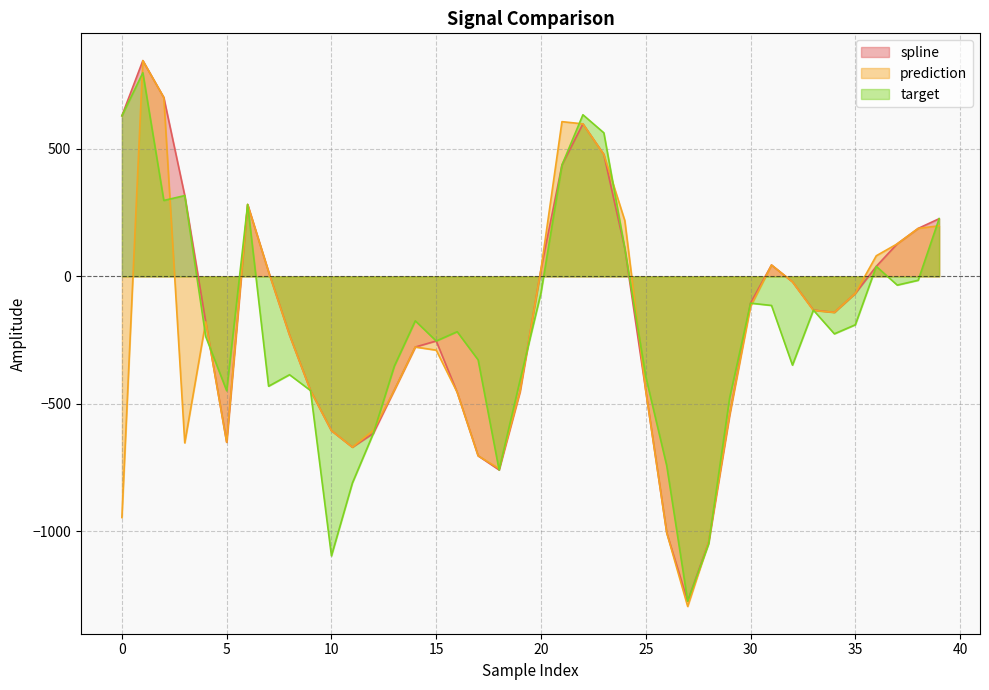

Which series changed the most between 25 and 26?

spline